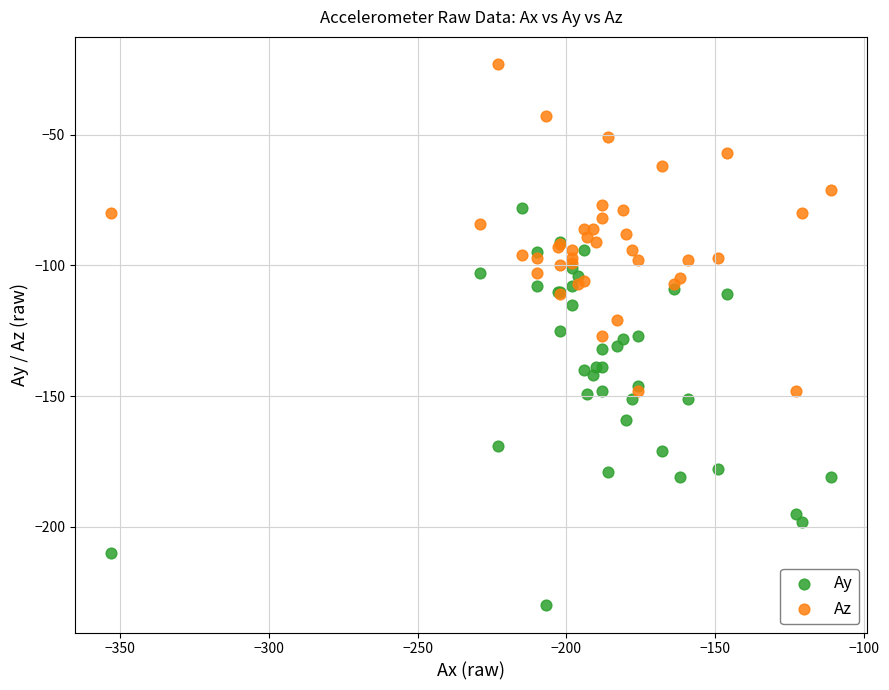

What is the X range (max minus min) for the scatter plot?

242